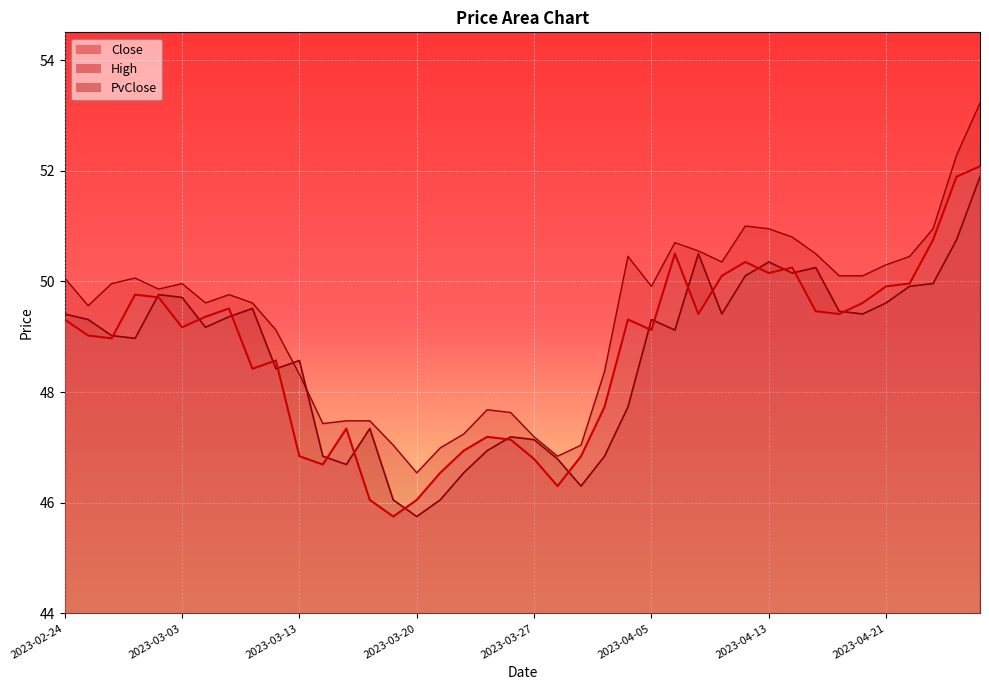

What is the difference between the maximum and minimum values in the PvClose series?

6.1